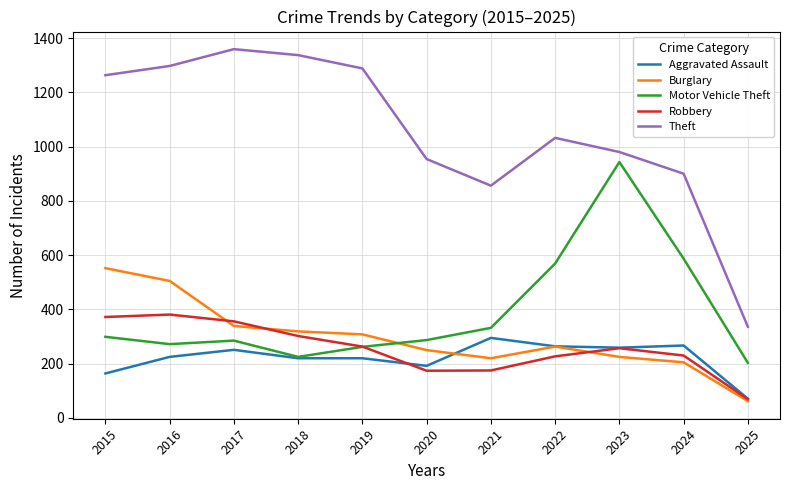

How many lines are shown in the chart?

5